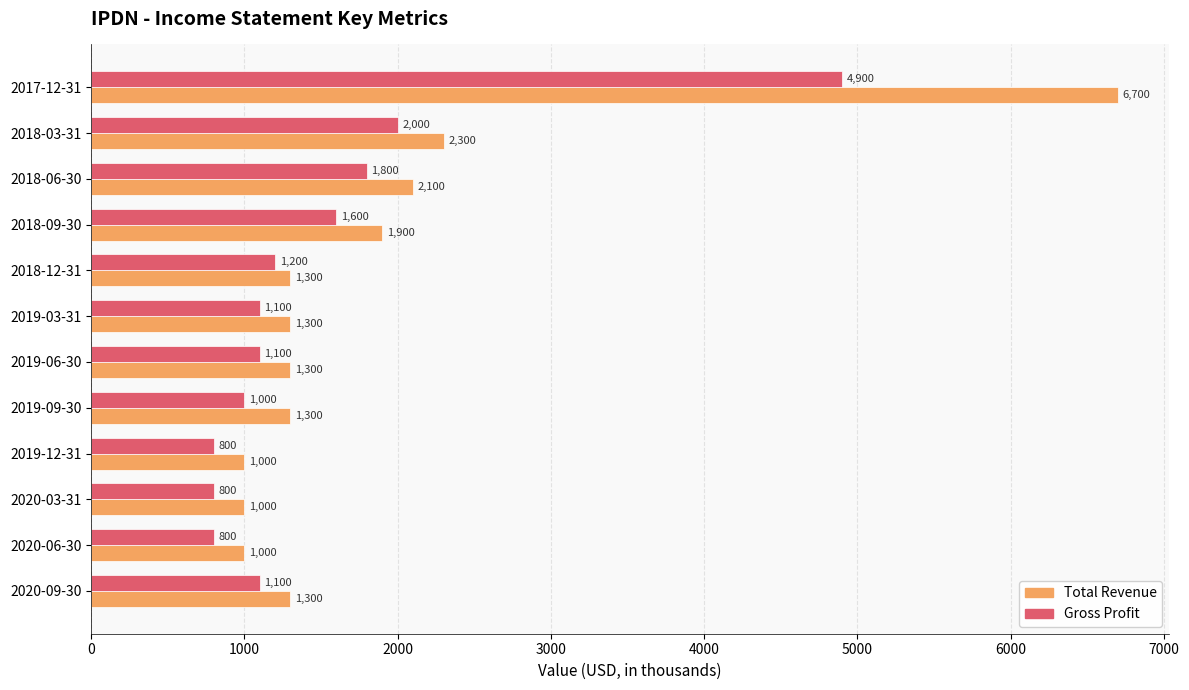

How many data points in Gross Profit are less than 1100?

4